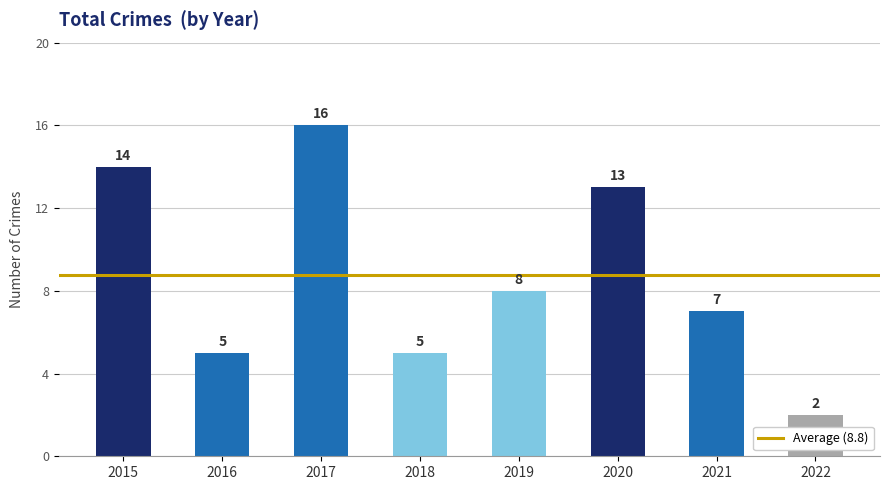

What is the difference between the values at 2019 and 2020?

5